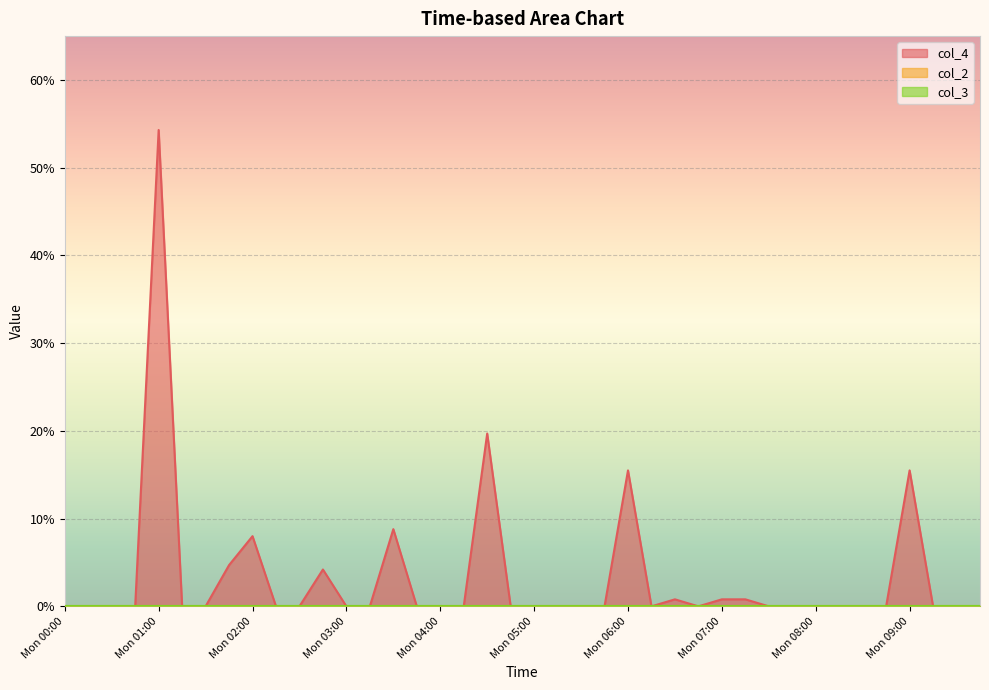

How many distinct data groups are displayed?

3